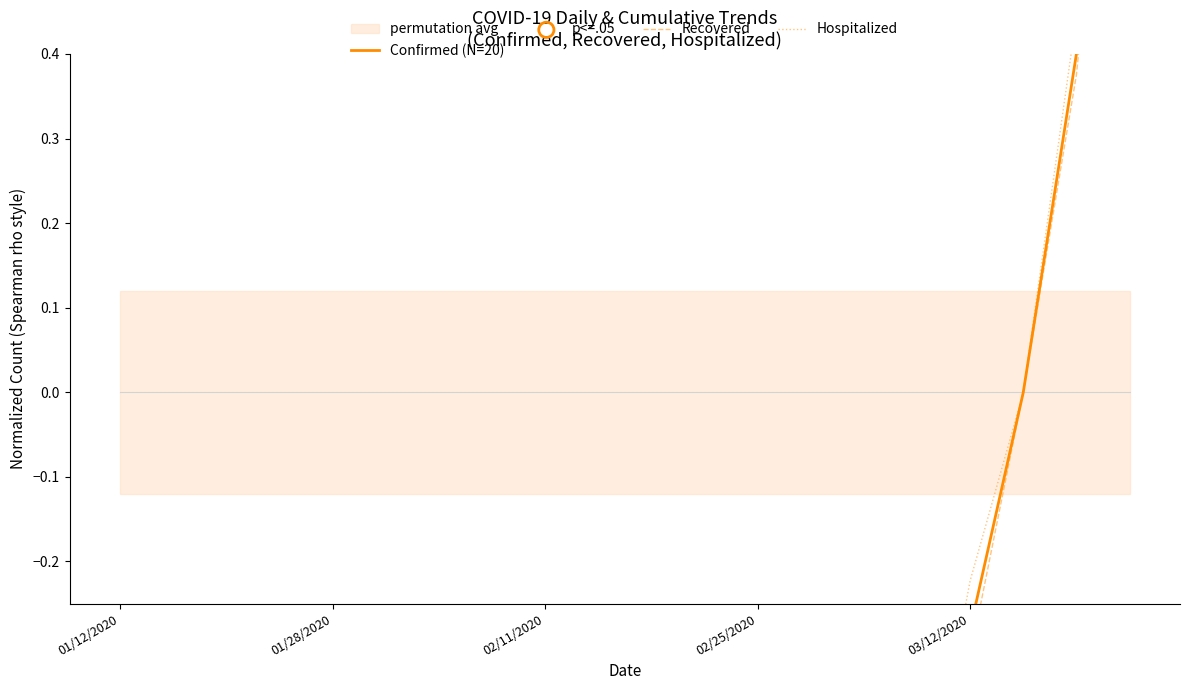

What is the total value across all series at 01/28/2020?

-3.0